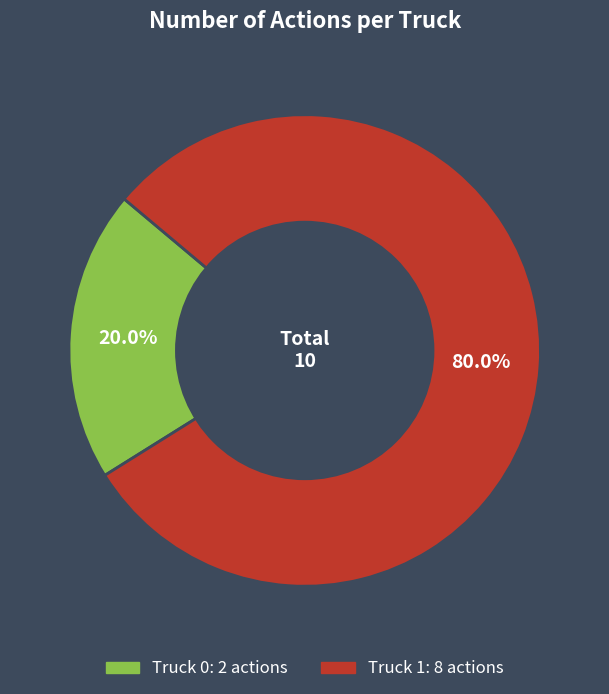

What percentage is the Truck 1 slice, to the nearest percent?

80%